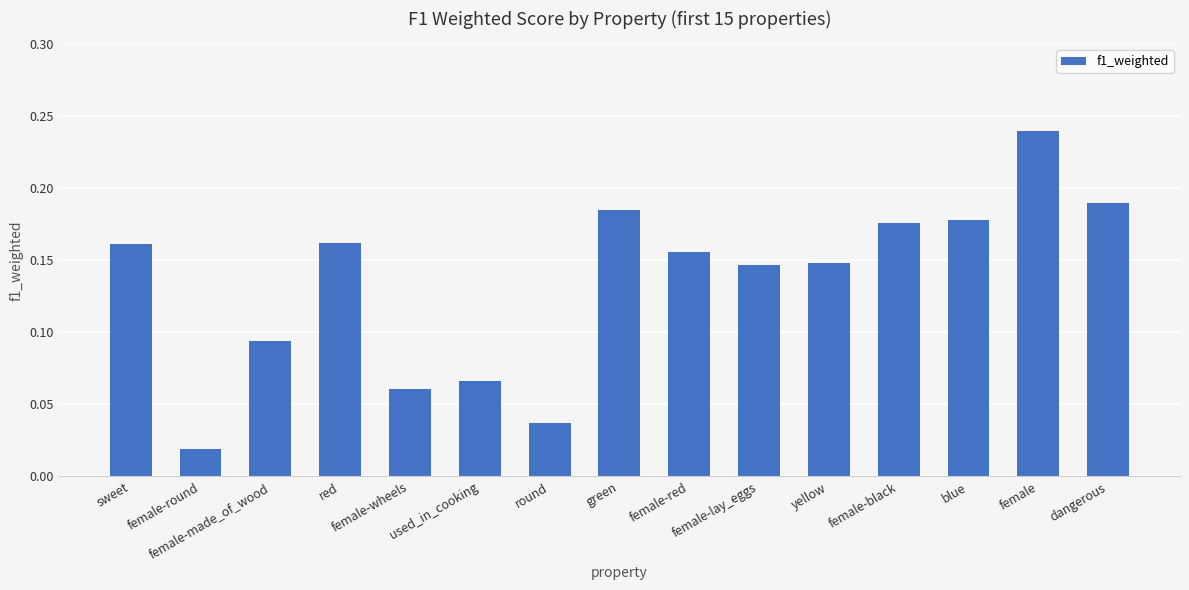

The value at used_in_cooking is 0.1. True or false?

False